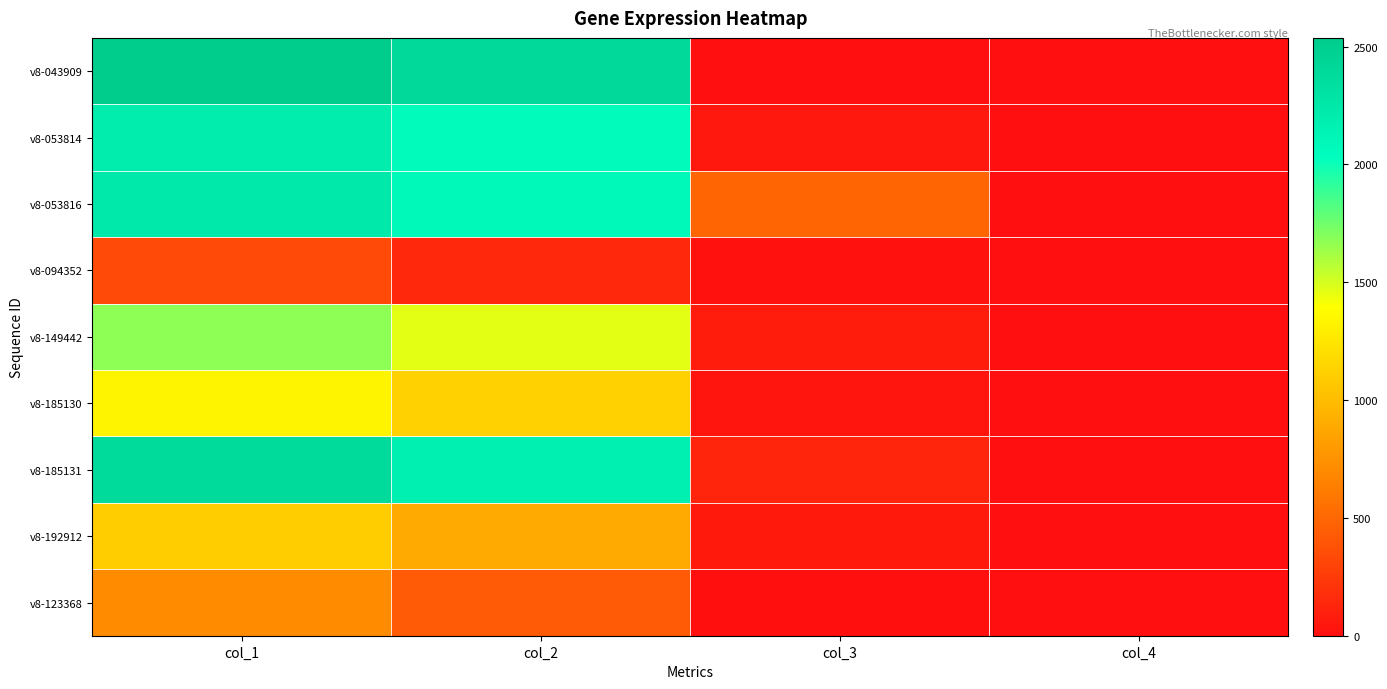

At which category does the chart reach its peak across all series?

col_1